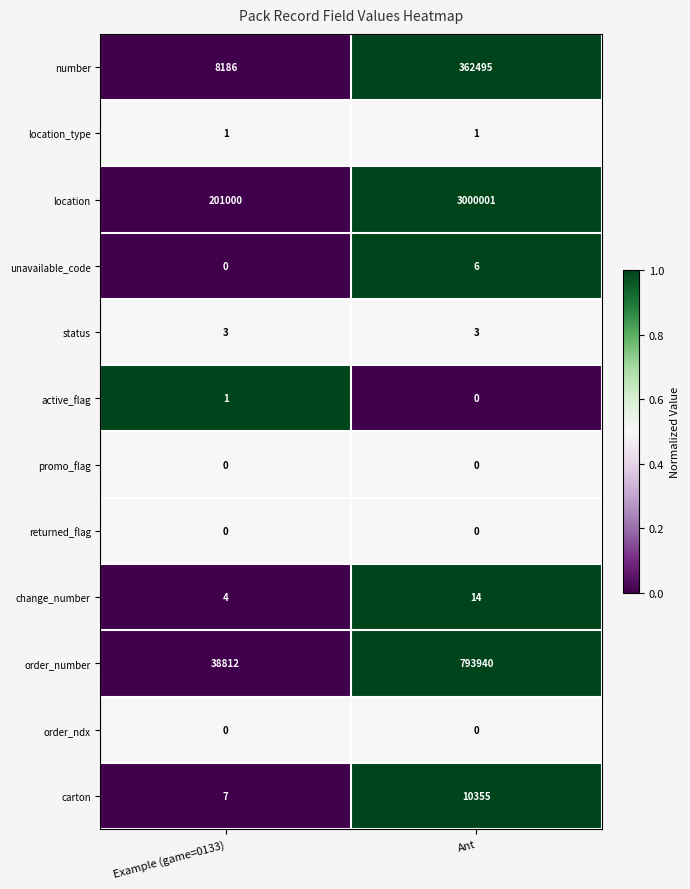

Which series has the widest spread of values?

location